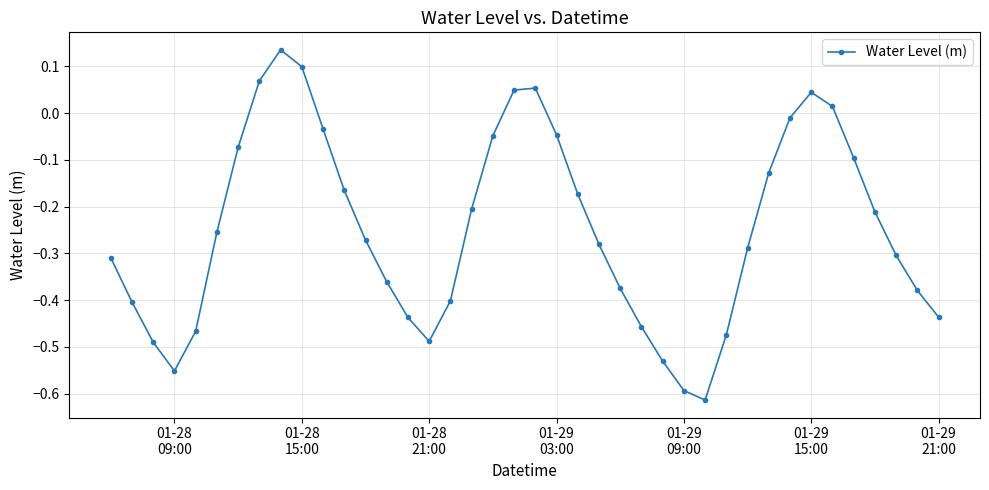

How many interior local valleys (lower than both neighbors) does the data have?

3